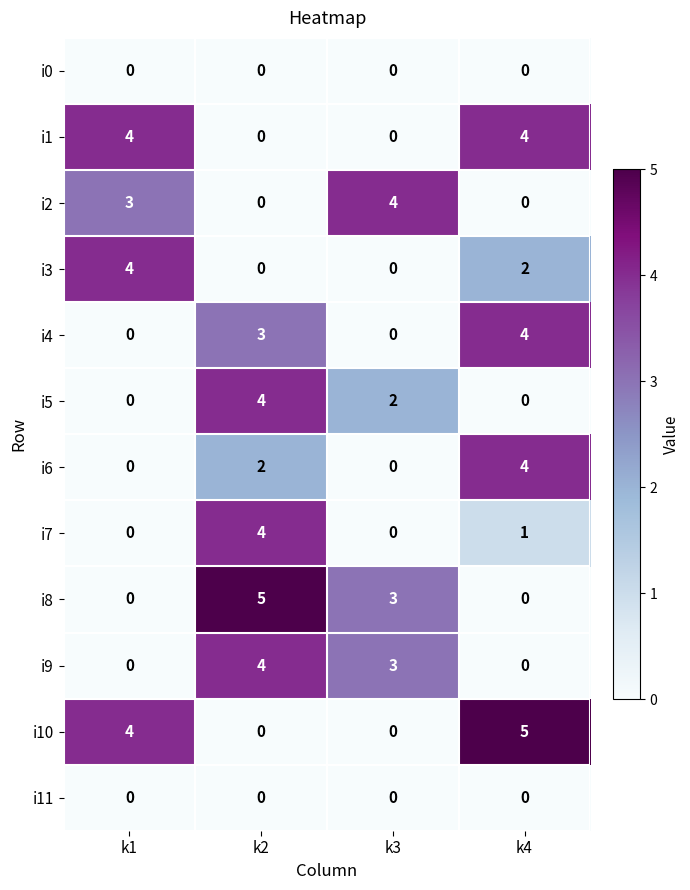

At how many categories does at least one series exceed 3?

4